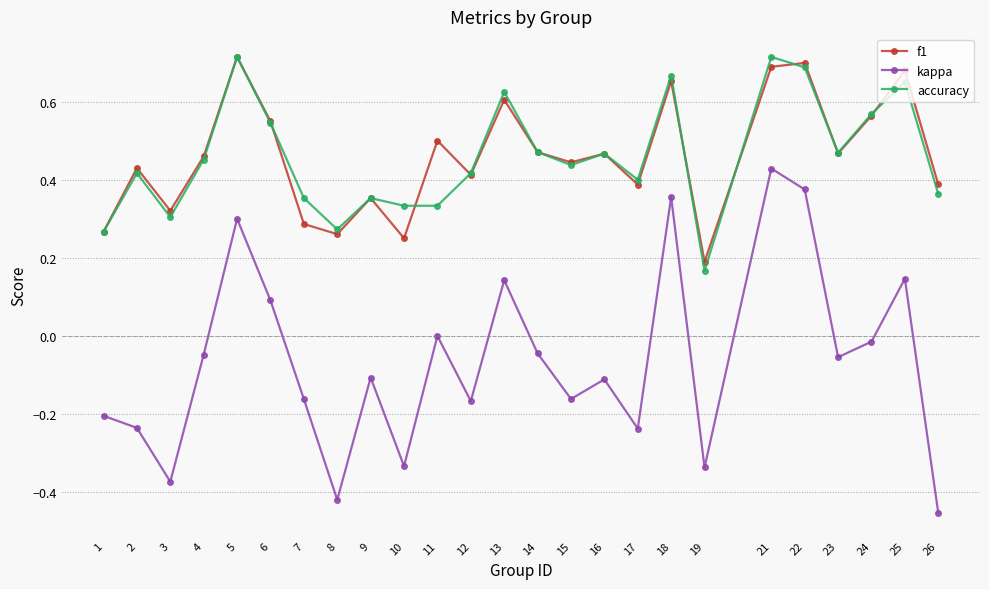

True or false: f1 and kappa cross at least once.

False